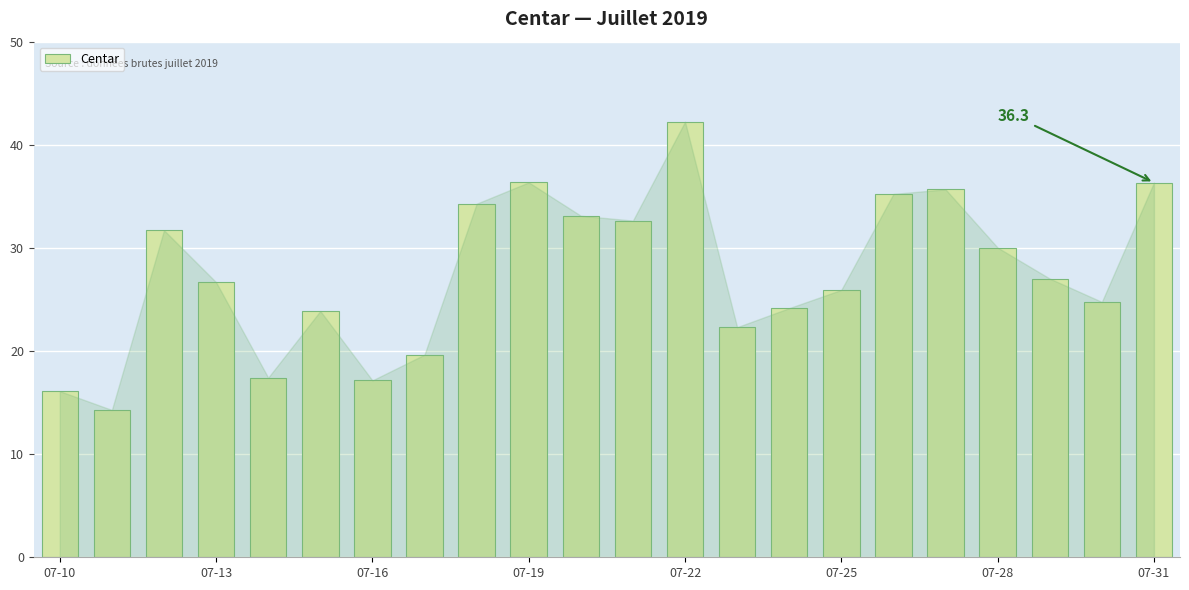

What is the value of the 21st bar from the left?

24.8